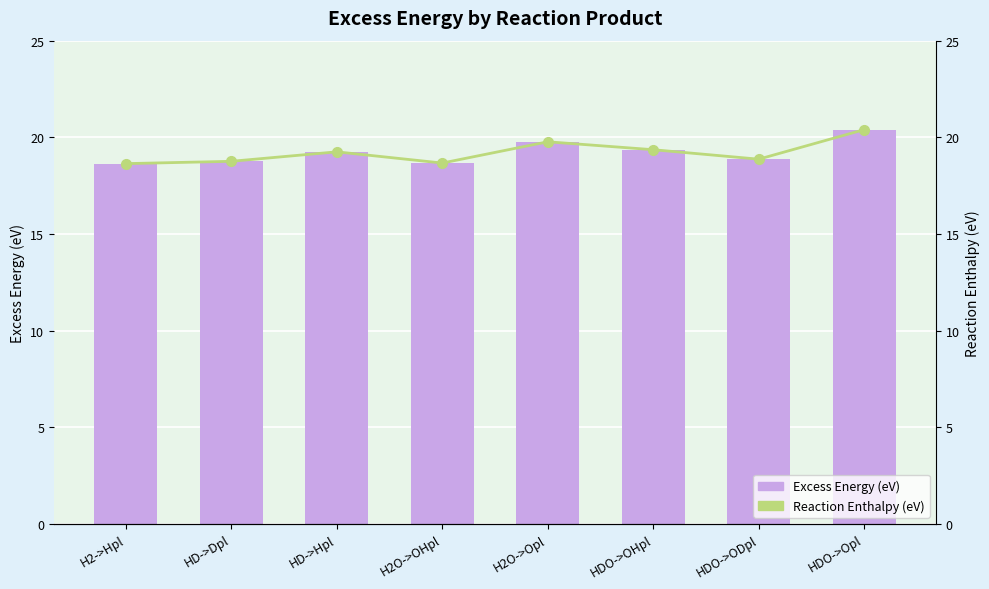

At which label does Reaction Enthalpy (eV) reach its minimum?

H2->Hpl